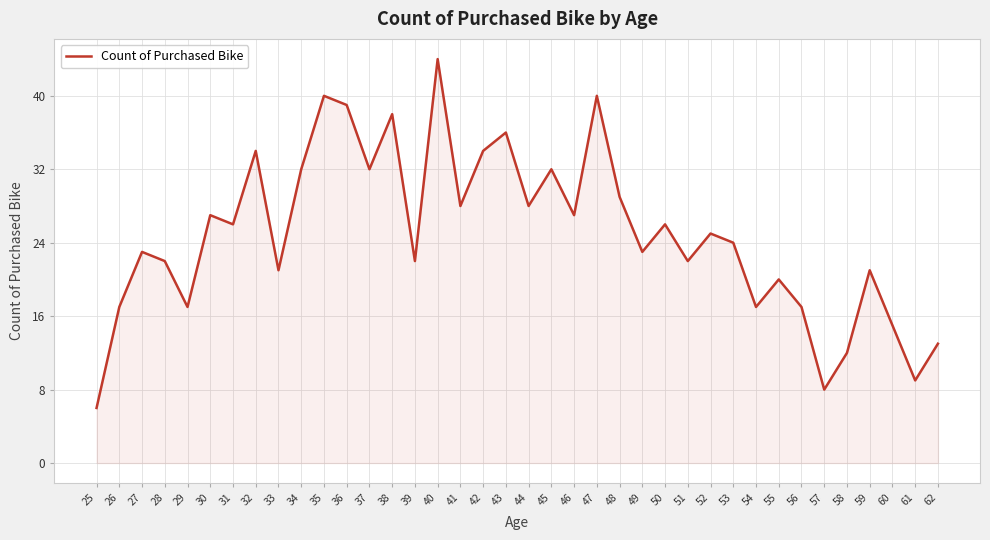

Reading left to right, extract all data points from this chart.

6	17	23	22	17	27	26	34	21	32	40	39	32	38	22	44	28	34	36	28	32	27	40	29	23	26	22	25	24	17	20	17	8	12	21	15	9	13